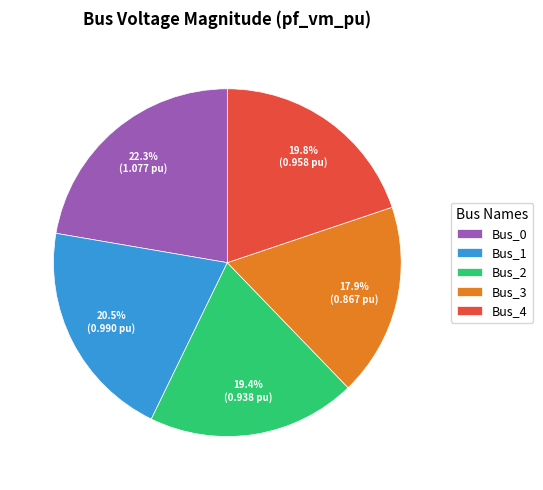

Does Bus_1 account for over 50% of the chart?

No